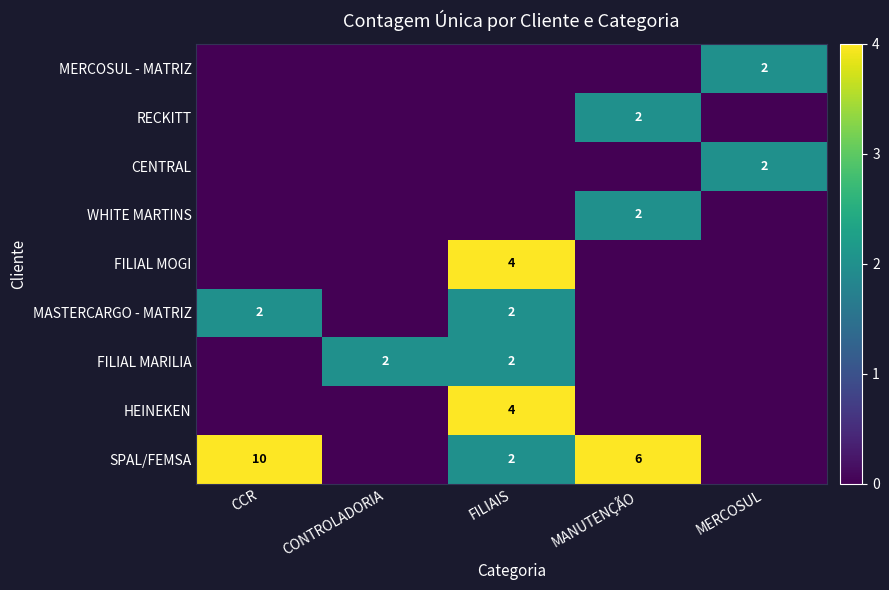

The value of FILIAL MOGI at FILIAIS is 3. True or false?

False